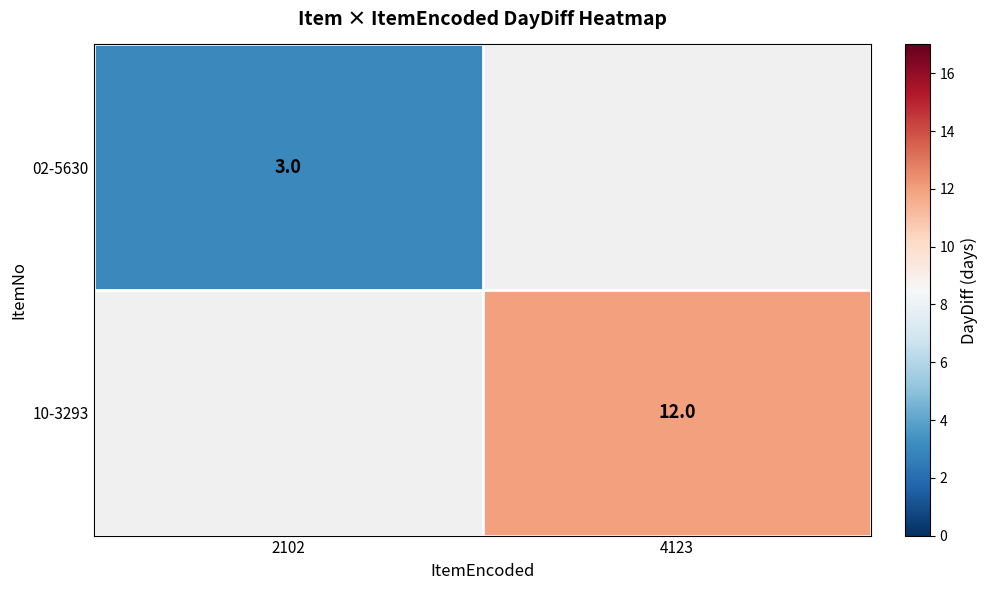

The value of 02-5630 at 2102 is 3. True or false?

True